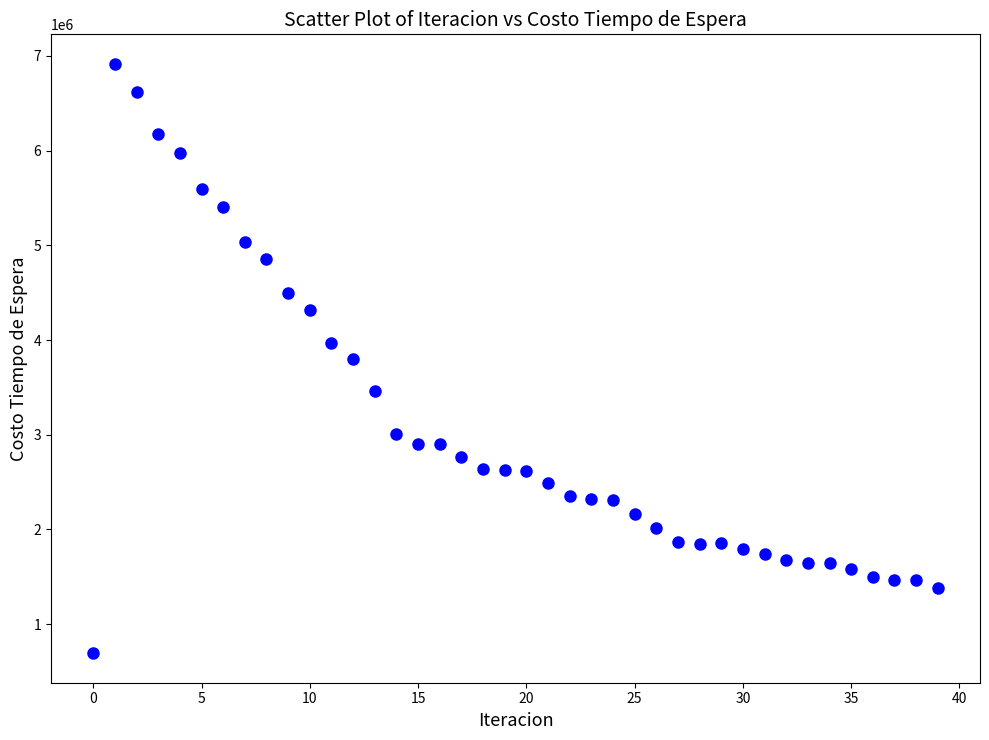

What is the range of Y values (max minus min)?

6225610.6